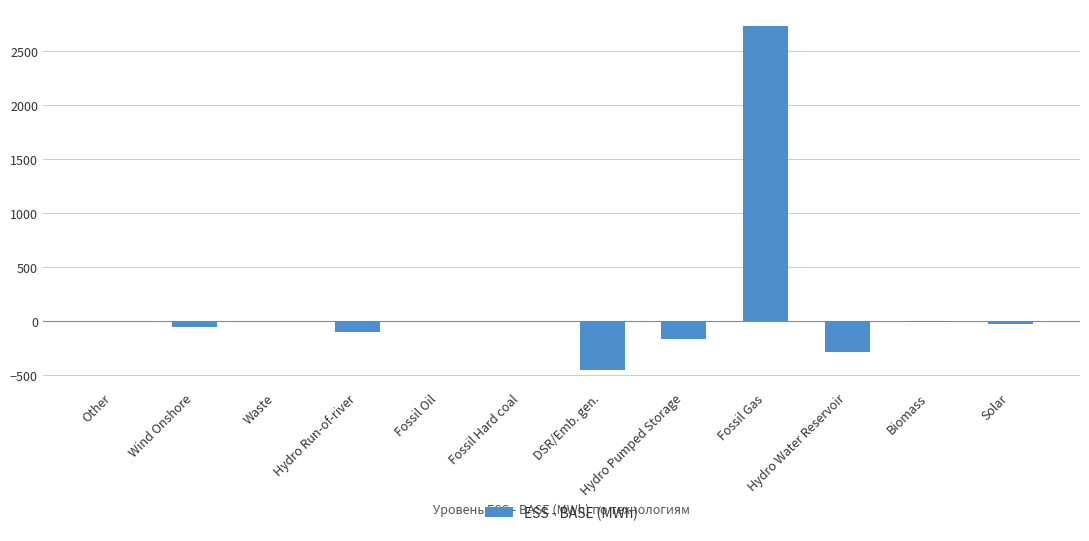

What is the greatest value displayed?

2733.1